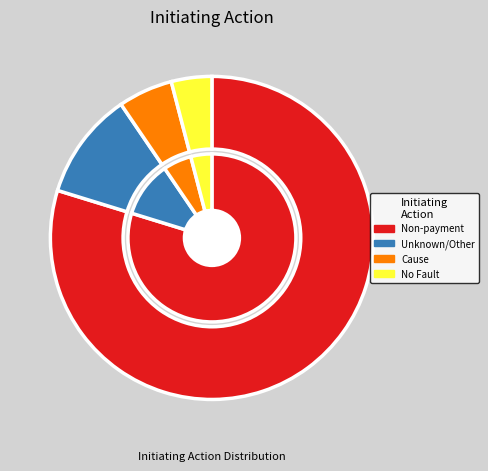

How much of the chart is everything except Unknown/Other?

89.3%